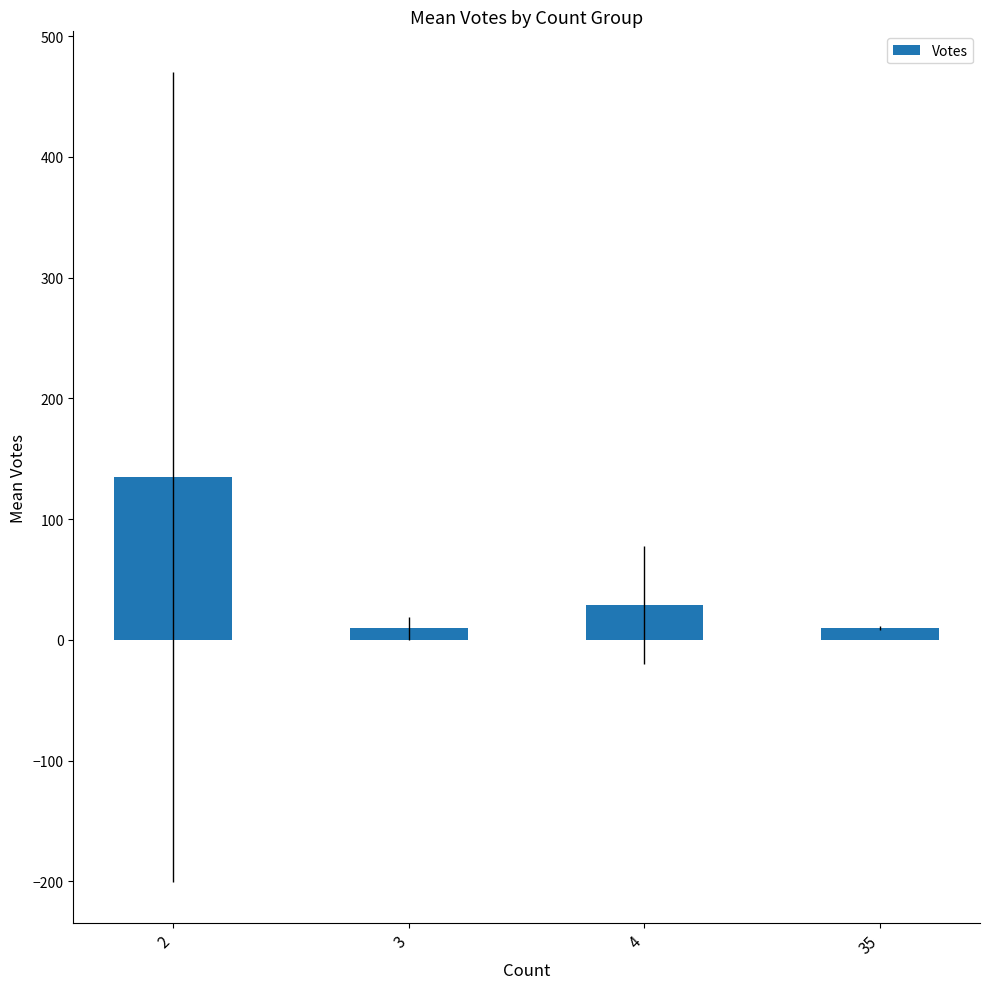

What is the value of the 3rd bar from the left?

29.0